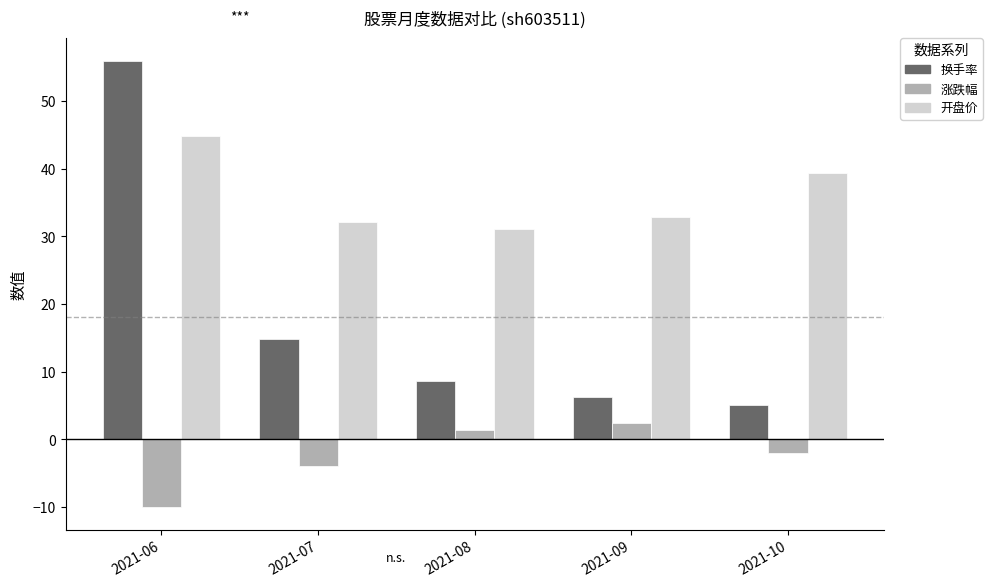

Is the value of 开盘价 at 2021-09 greater than the value of 换手率 at 2021-07?

Yes